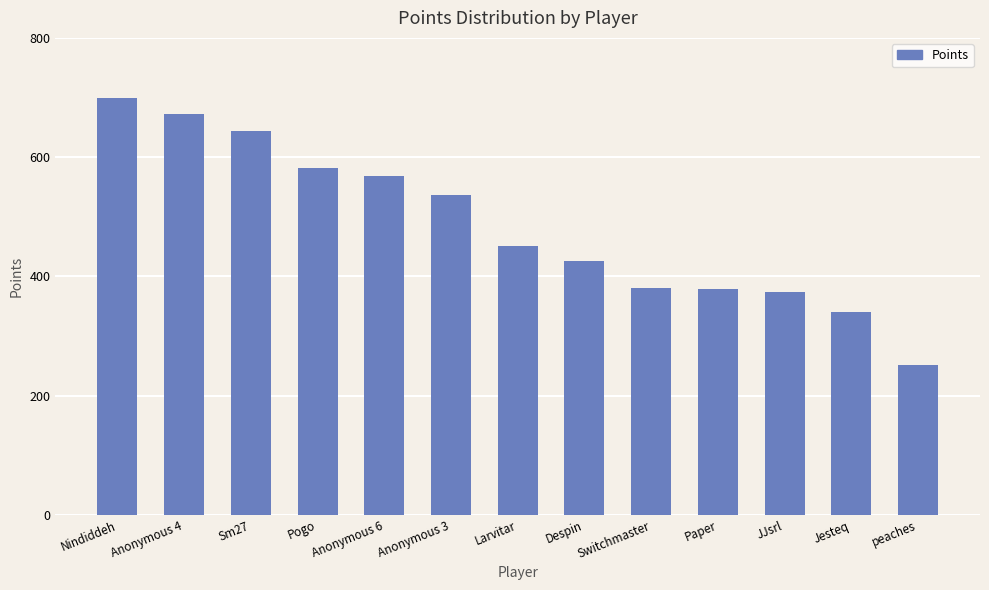

The value at Anonymous 3 is 537. True or false?

True